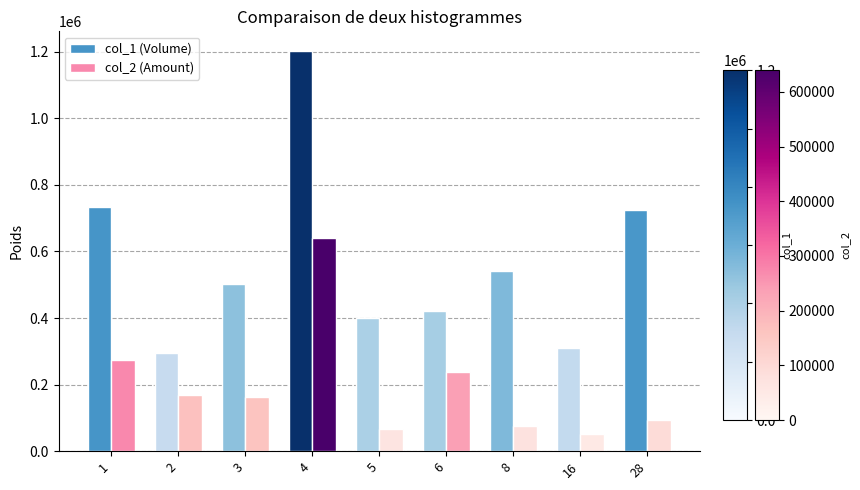

What is the difference between the maximum and minimum values in the col_1 (Volume) series?

905000